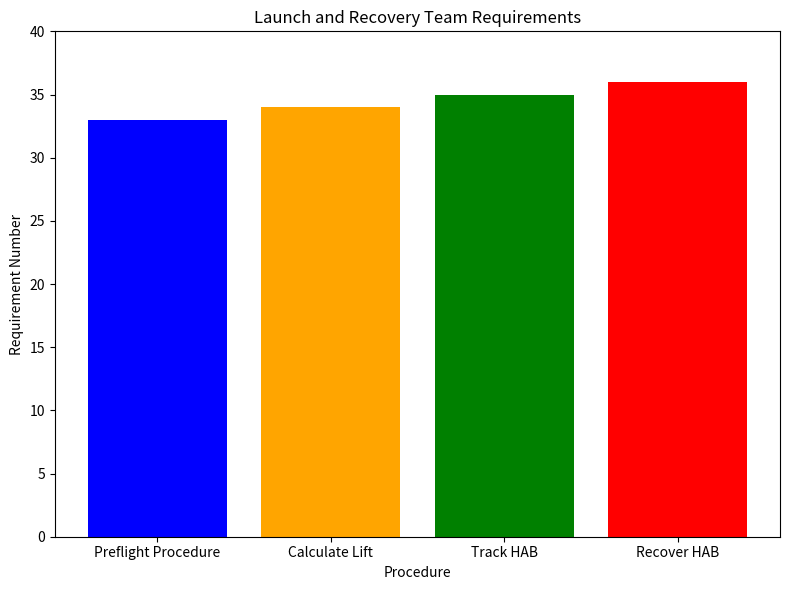

What is the maximum value shown in the chart?

36